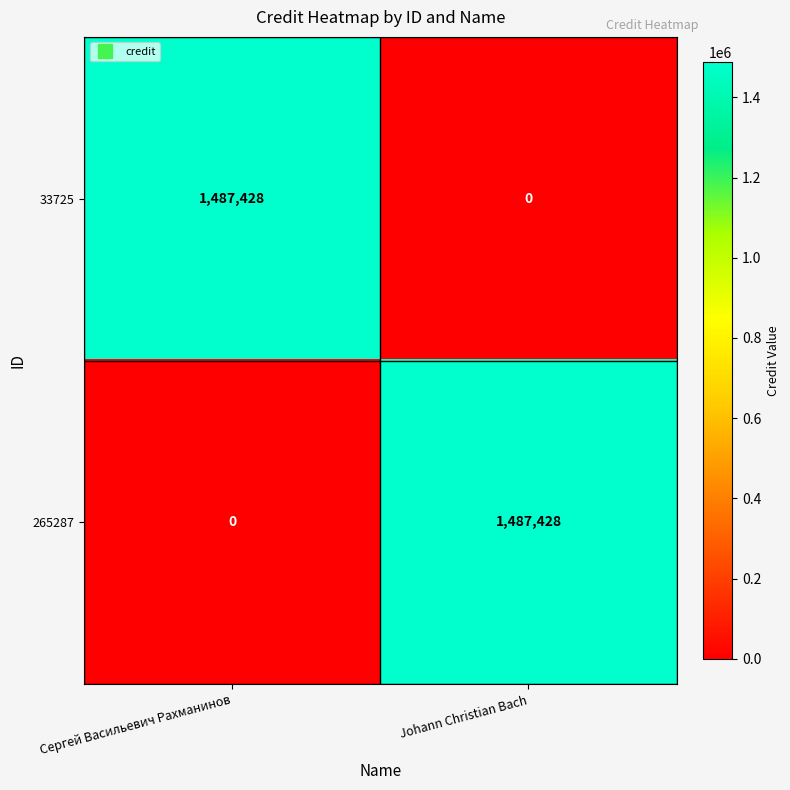

What is the maximum value shown in the chart?

1487428